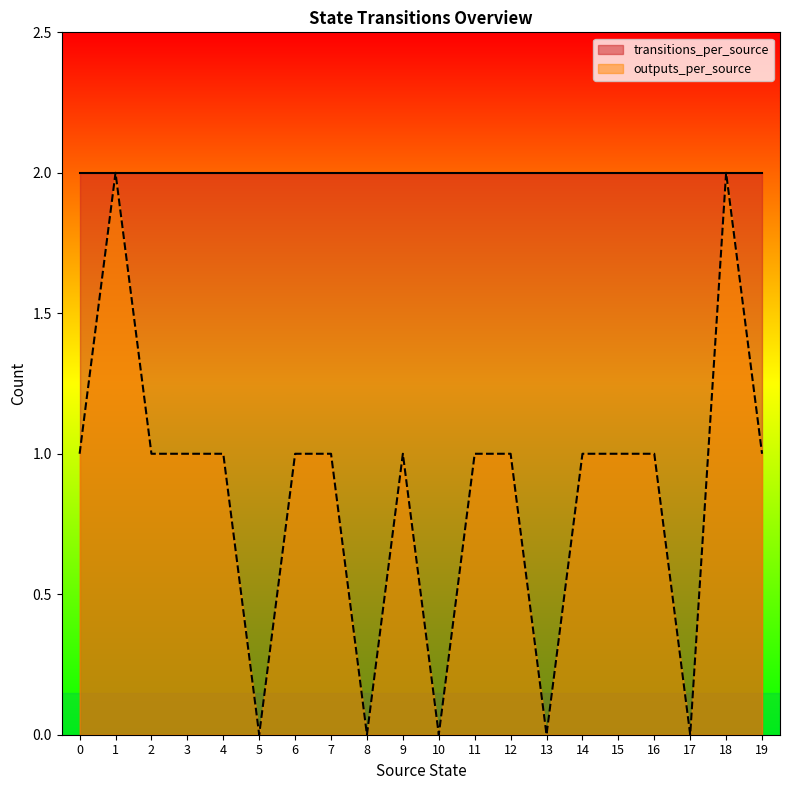

Does the chart display data point markers on the line(s)?

No